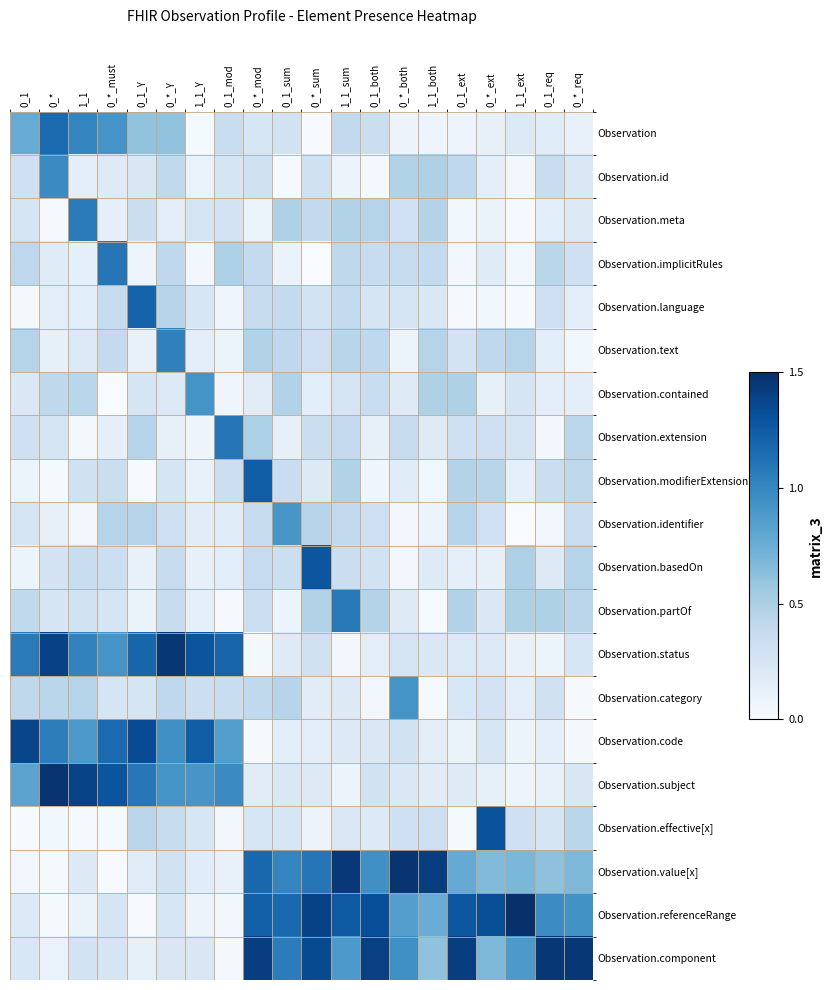

At 0_*_both, list the series in order from smallest to largest.

Observation.identifier, Observation.basedOn, Observation, Observation.text, Observation.modifierExtension, Observation.contained, Observation.partOf, Observation.subject, Observation.language, Observation.status, Observation.code, Observation.meta, Observation.effective[x], Observation.extension, Observation.implicitRules, Observation.id, Observation.referenceRange, Observation.category, Observation.component, Observation.value[x]